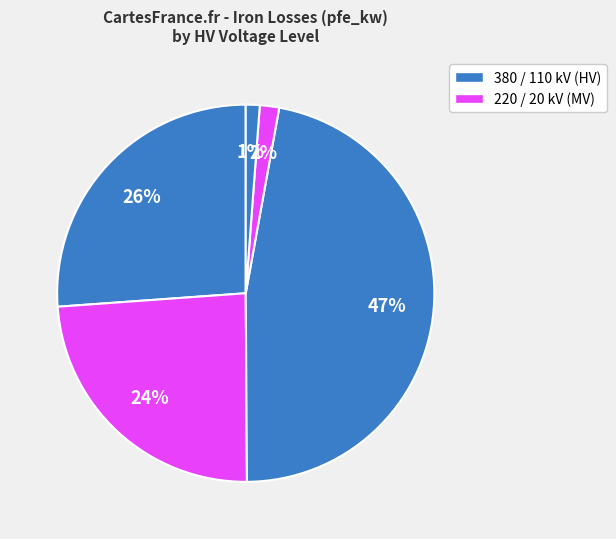

Does any single category account for the majority?

Yes